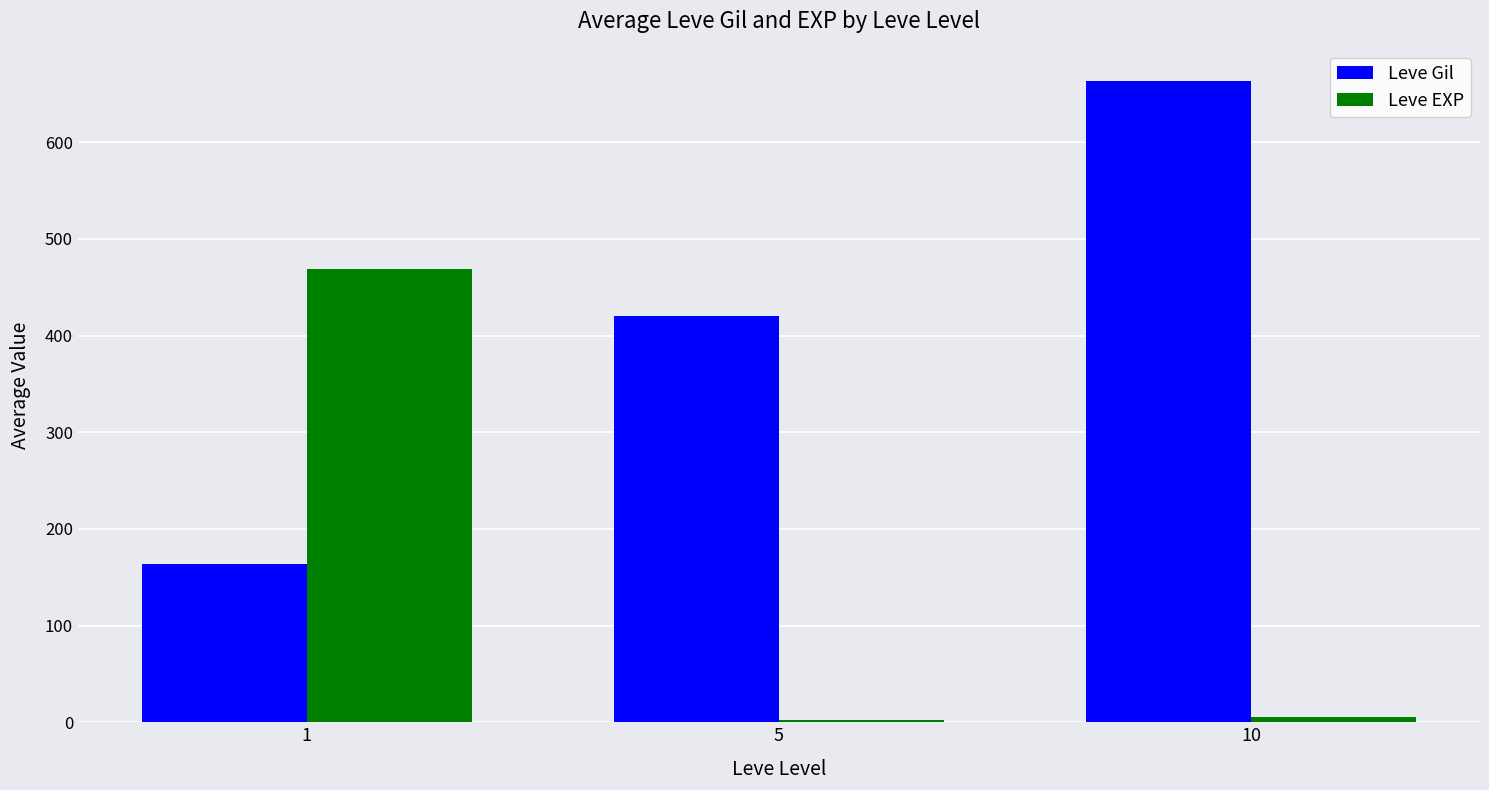

List the labels in order of Leve Gil value, smallest first.

1, 5, 10